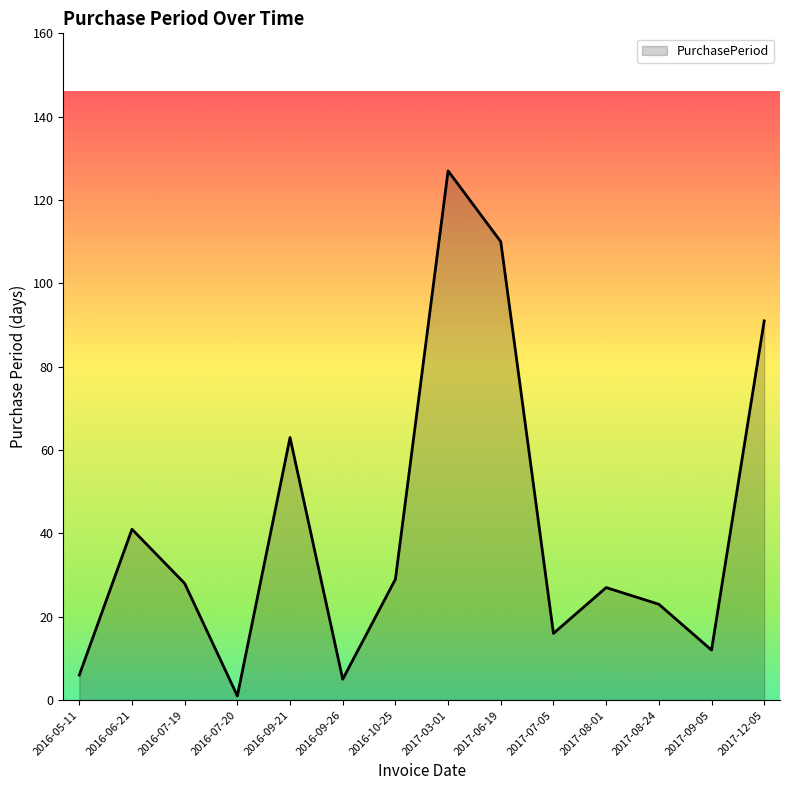

What is the difference between the values at 2017-08-01 and 2016-05-11?

21